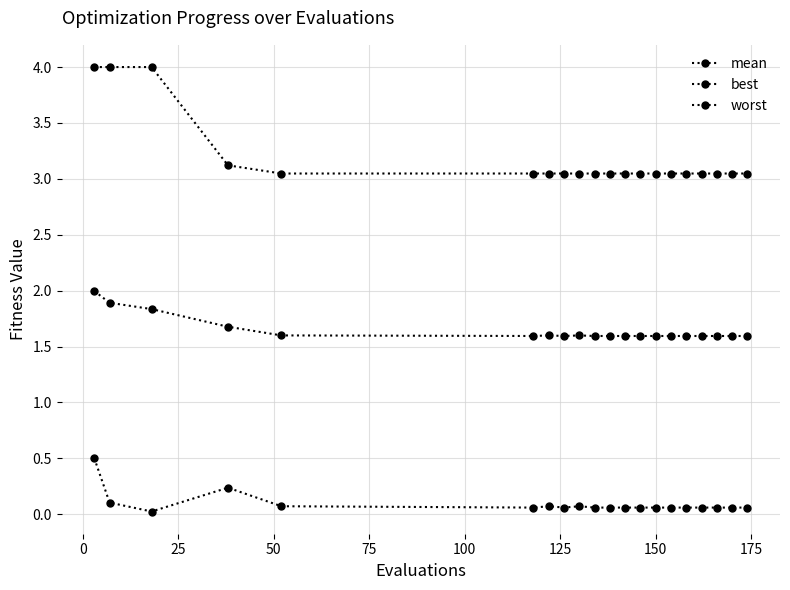

How many interior local peaks does the worst series have?

2